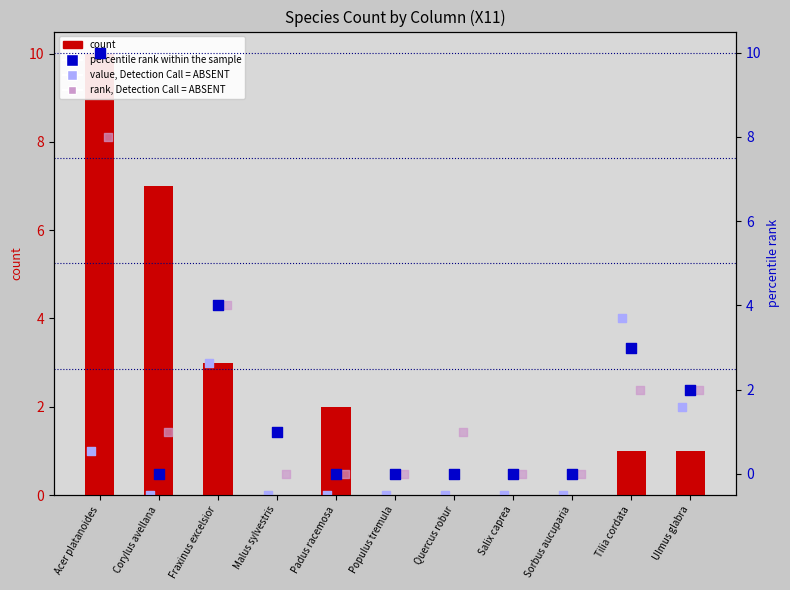

Which series contains the lowest Y value?

count (X11)